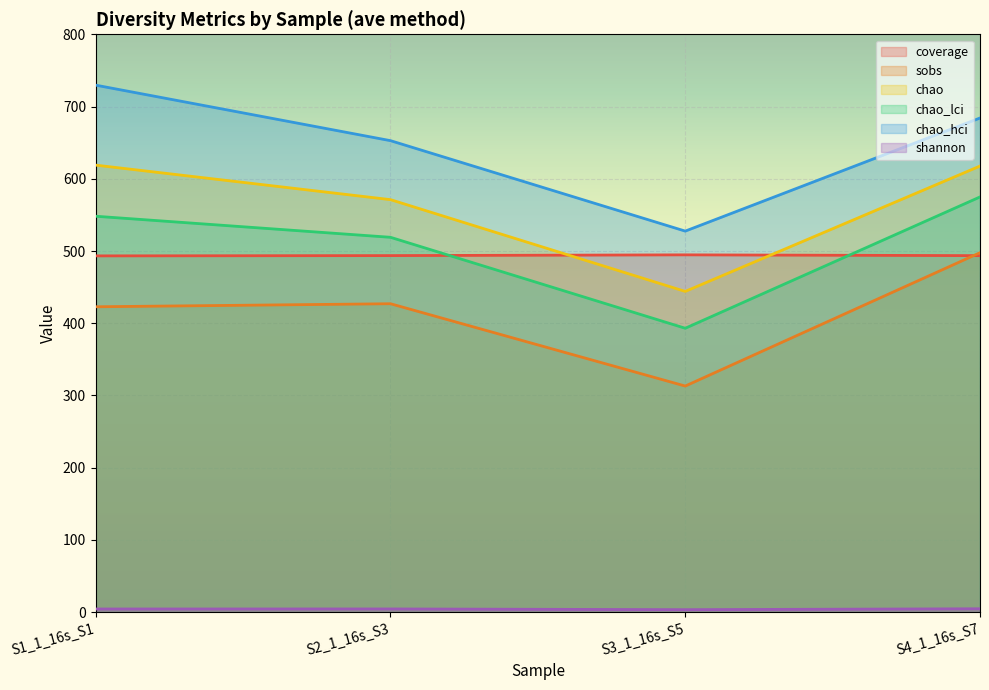

What is the approximate value of shannon at S3_1_16s_S5?

3.5